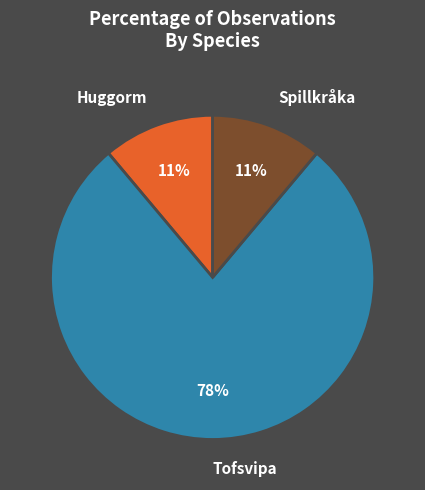

How many segments does this pie chart have?

3